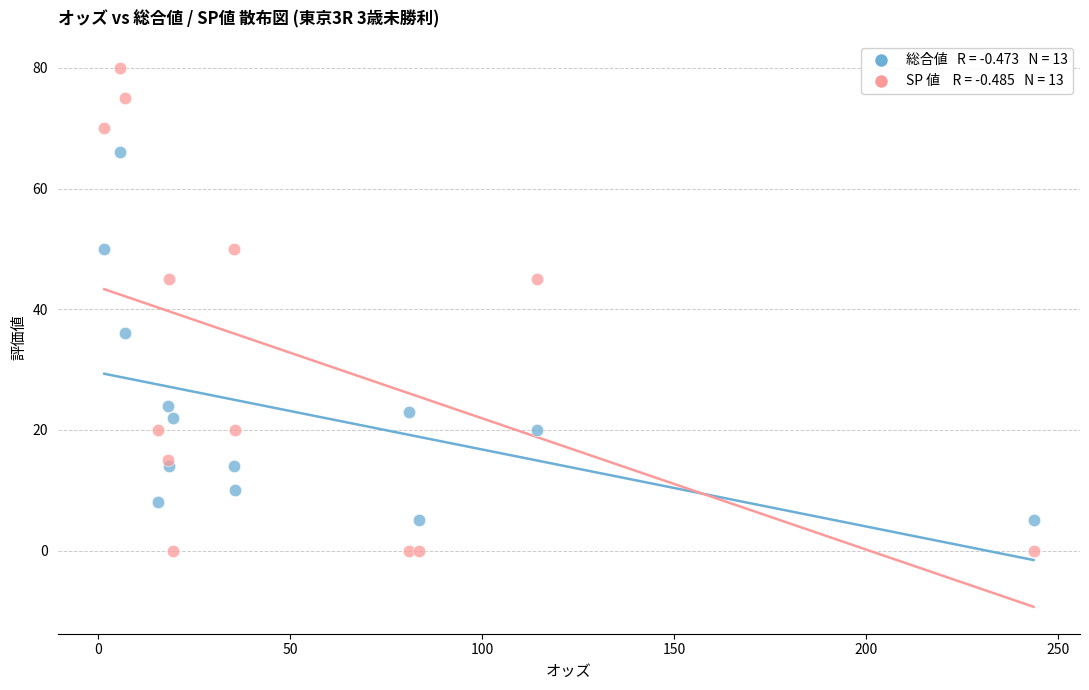

Across all series, what Y value is closest to 40?

36